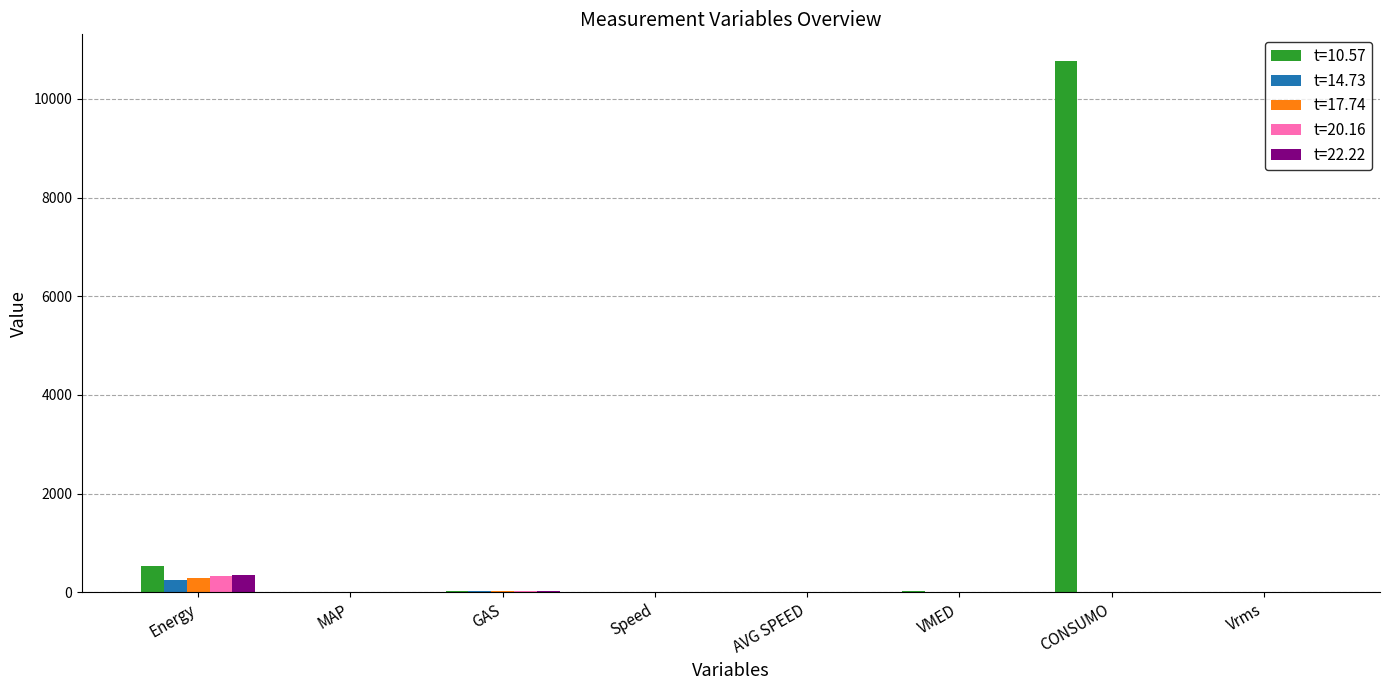

At which label does t=17.74 reach its peak?

Energy